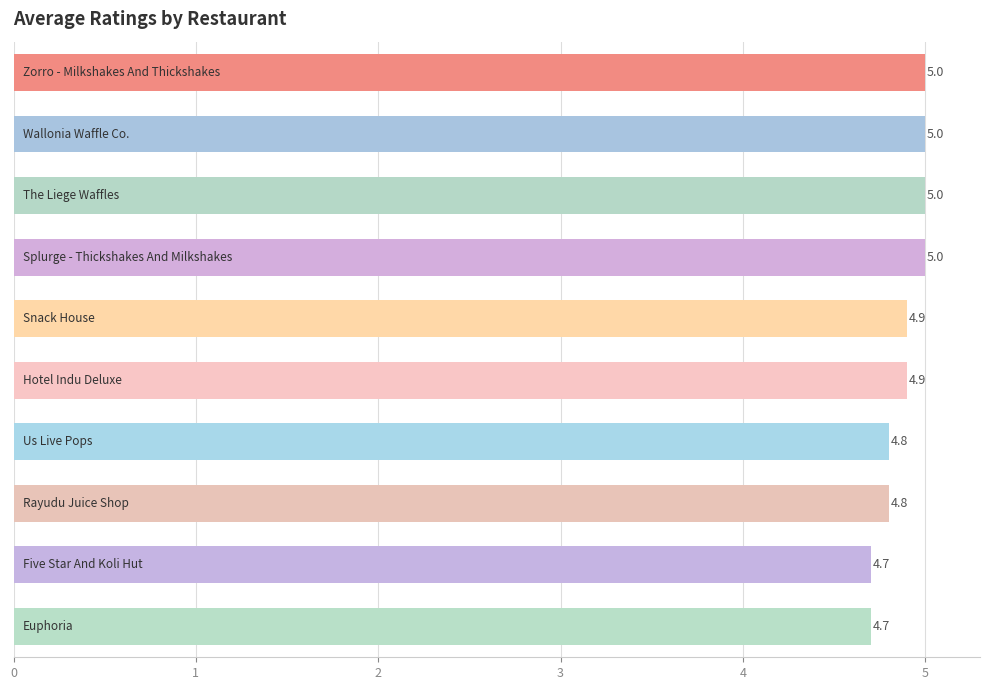

What is the greatest value displayed?

5.0